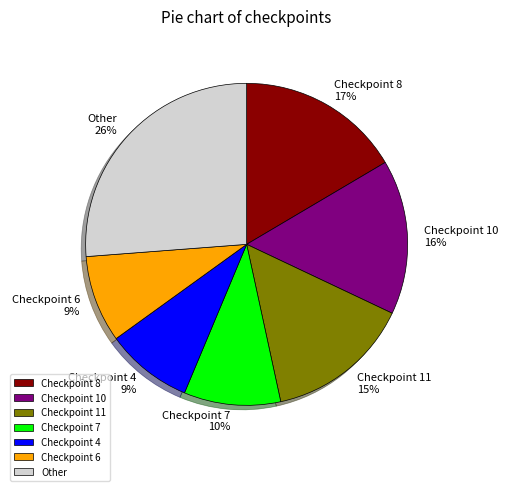

Which category has the biggest portion of the pie?

Other